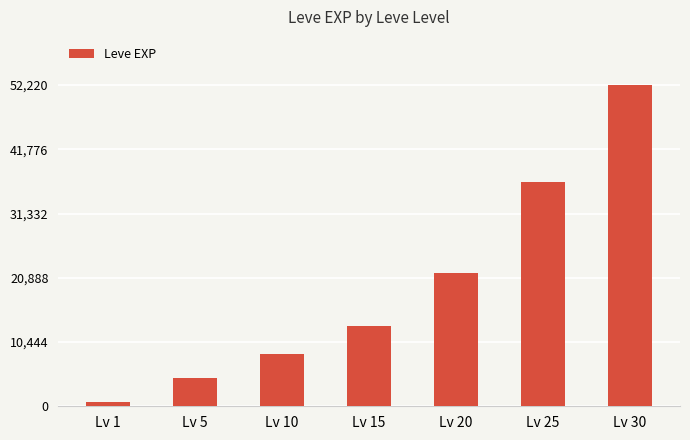

Rank the categories by value from lowest to highest.

Lv 1, Lv 5, Lv 10, Lv 15, Lv 20, Lv 25, Lv 30